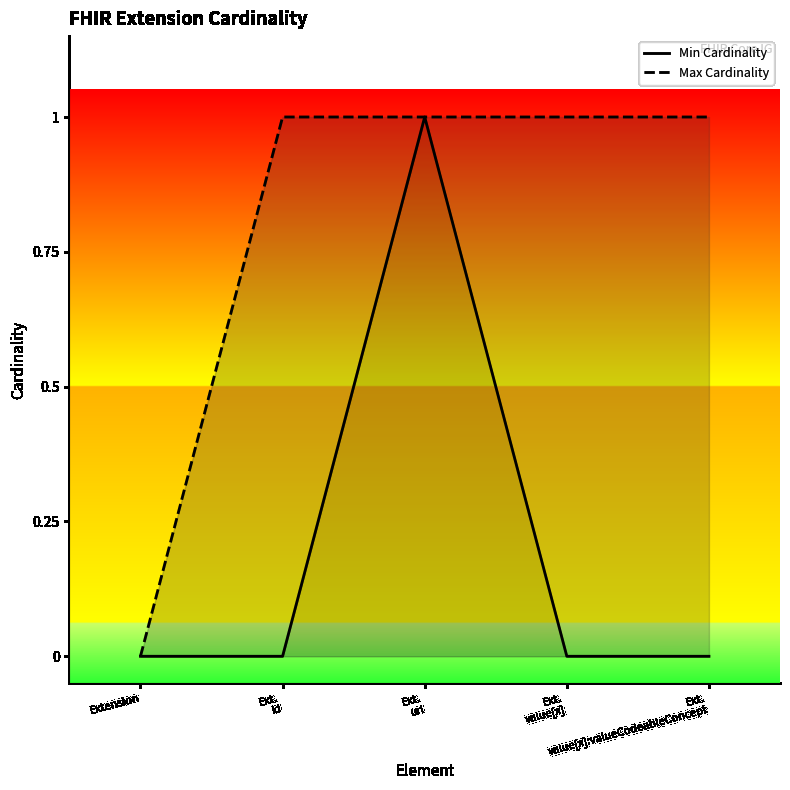

Which has a higher value, Ext.
id or Ext.
value[x]?

Ext.
id